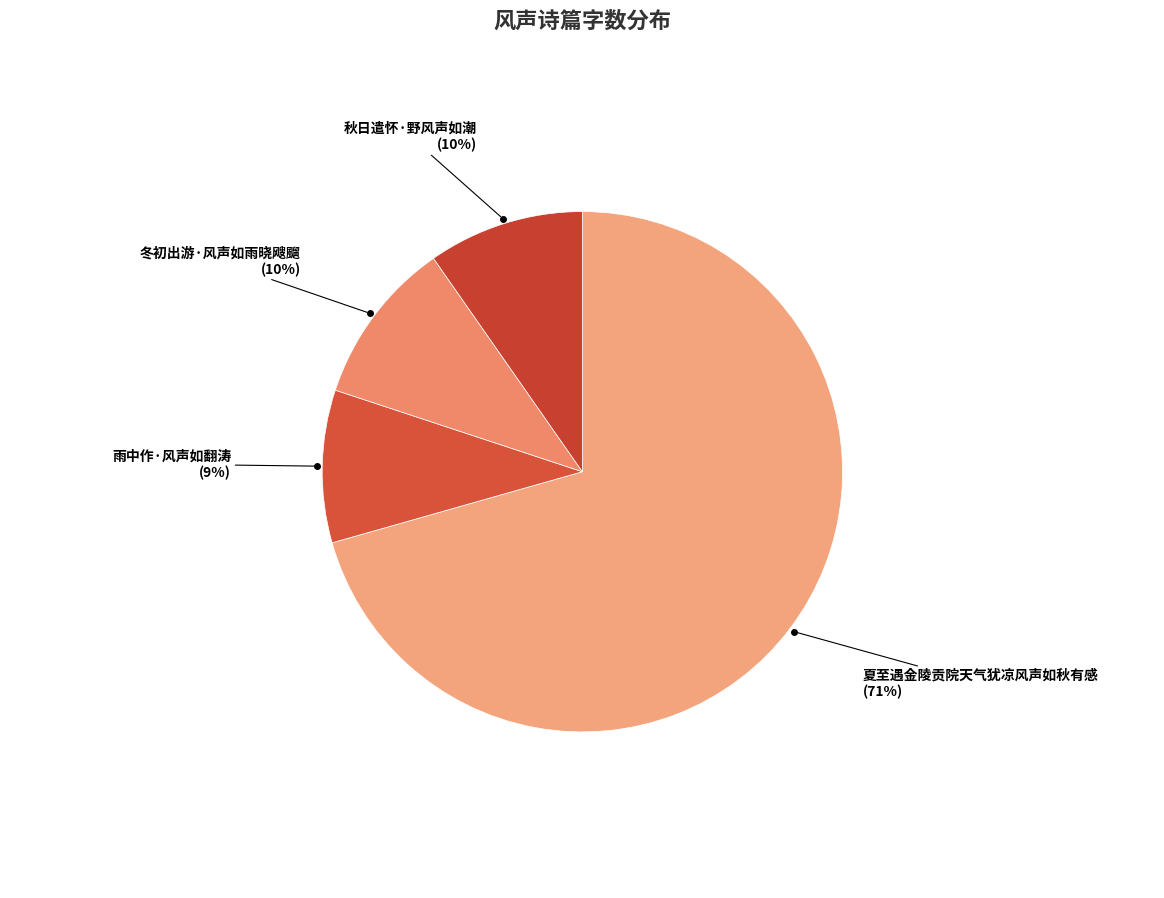

Which has a higher value, 秋日遣怀·野风声如潮 or 夏至遇金陵贡院天气犹凉风声如秋有感?

夏至遇金陵贡院天气犹凉风声如秋有感